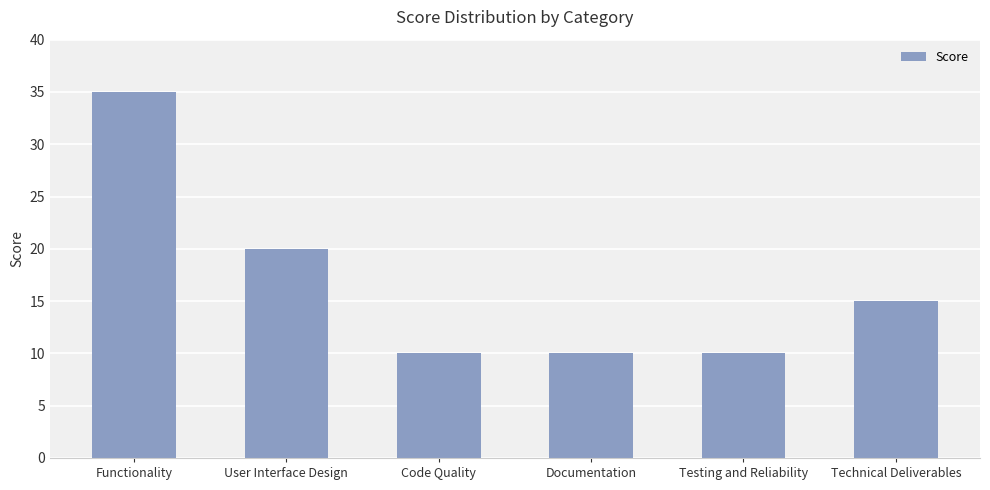

Is it true that the value at User Interface Design is 20?

True